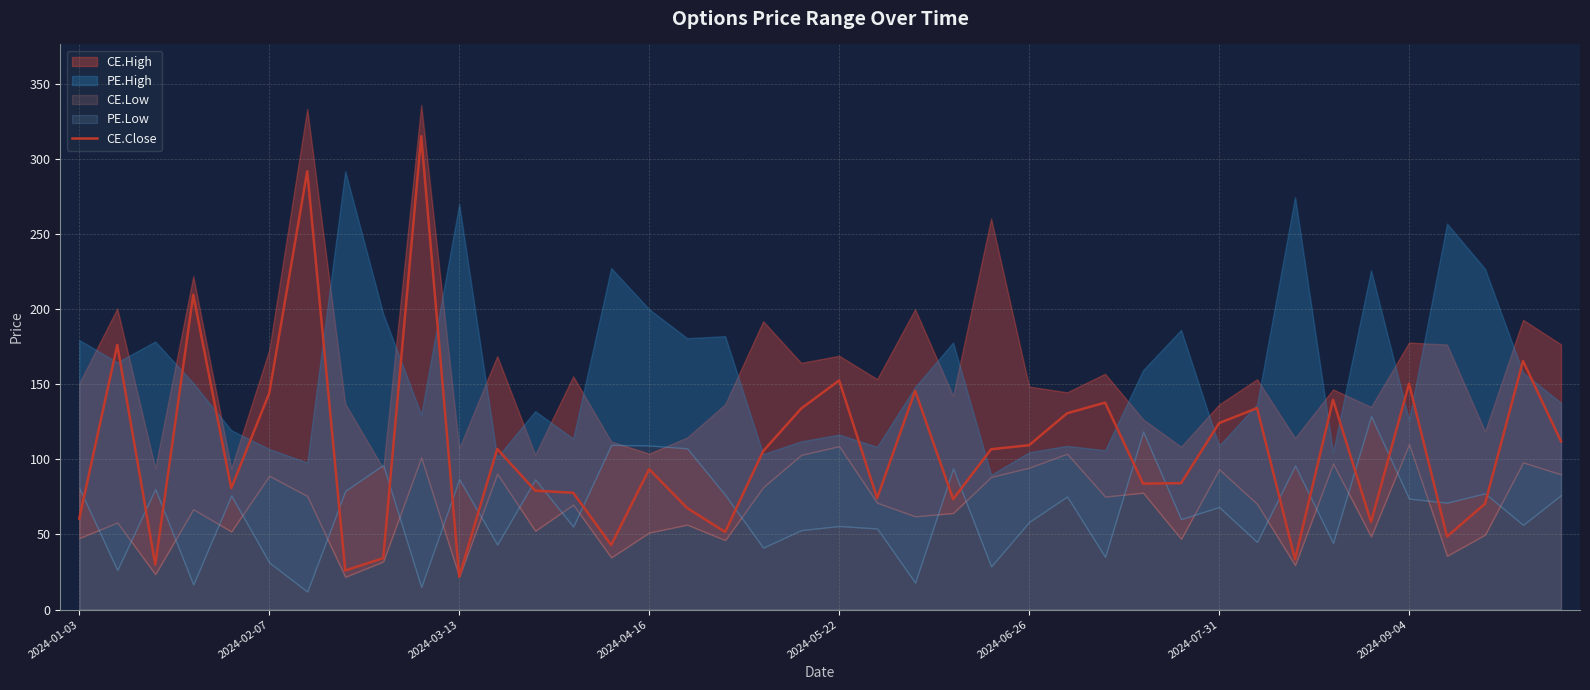

True or false: CE.Close has a value of 184.3 at 2024-07-31.

False